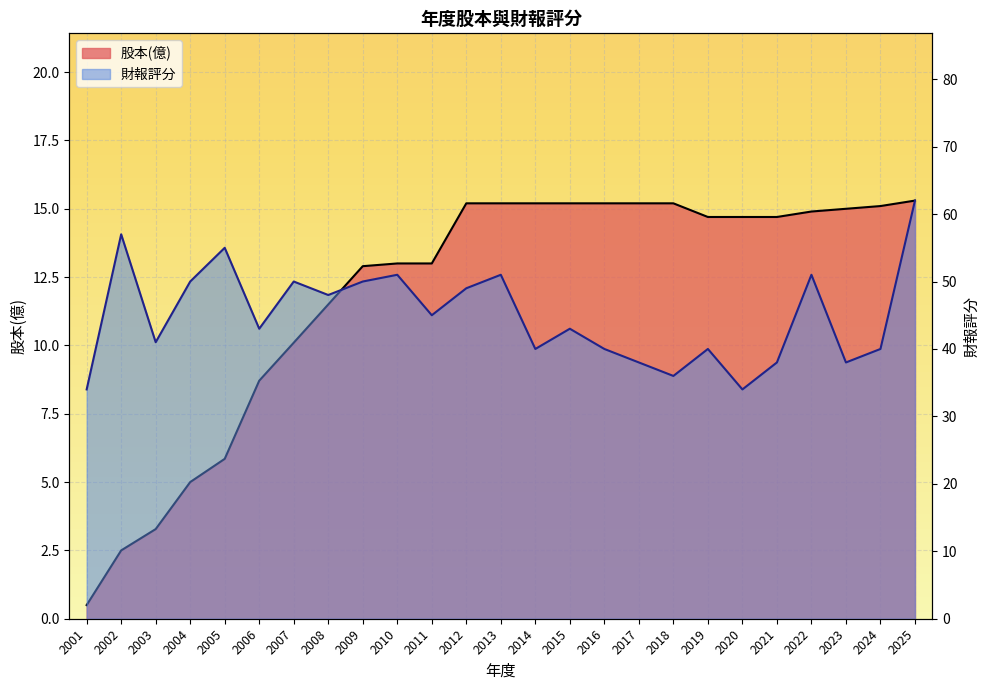

What is the maximum value for 財報評分?

62.0